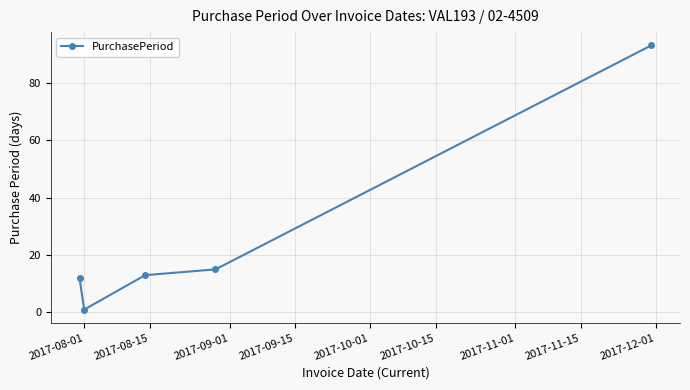

What is the average value?

27